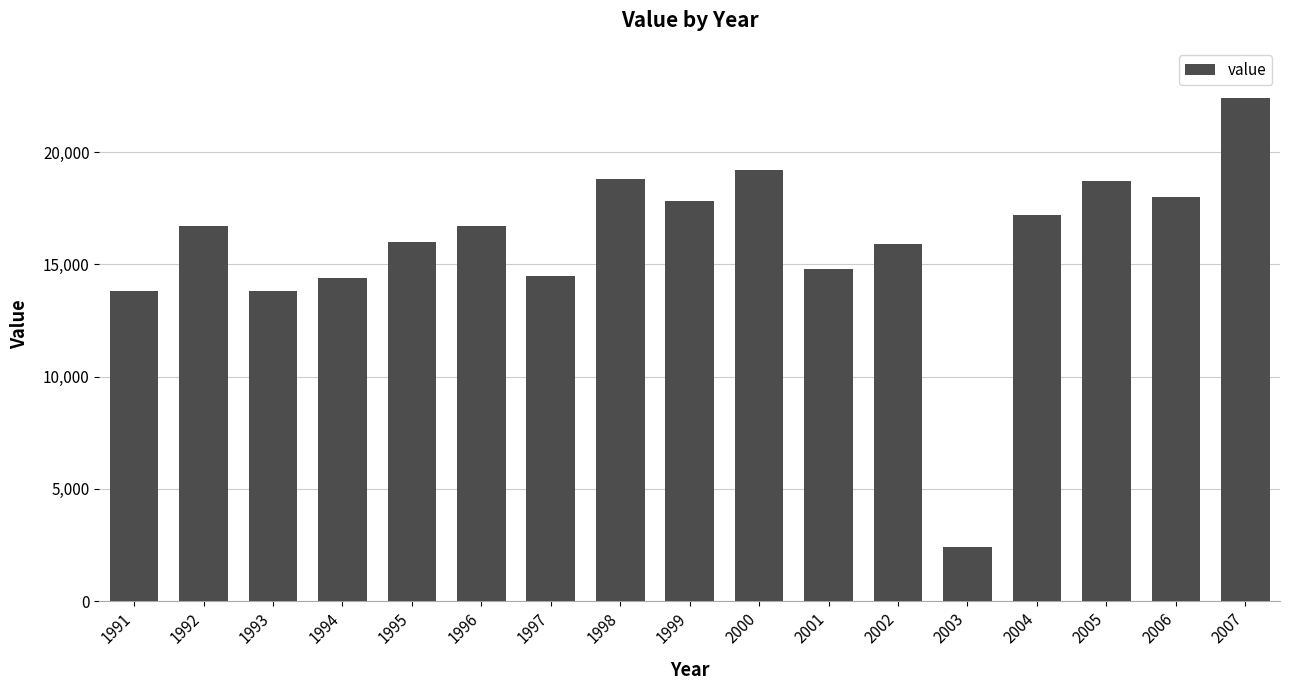

What is the approximate value at 1995, to the nearest 10?

16000